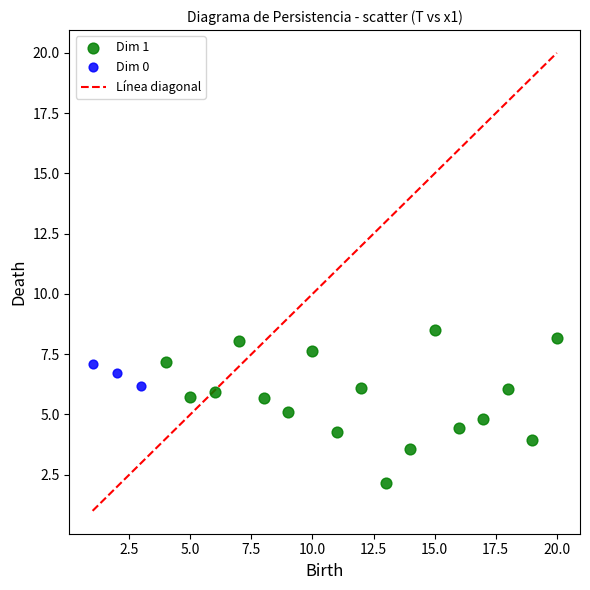

Which series reaches the maximum Y coordinate?

Dim 1